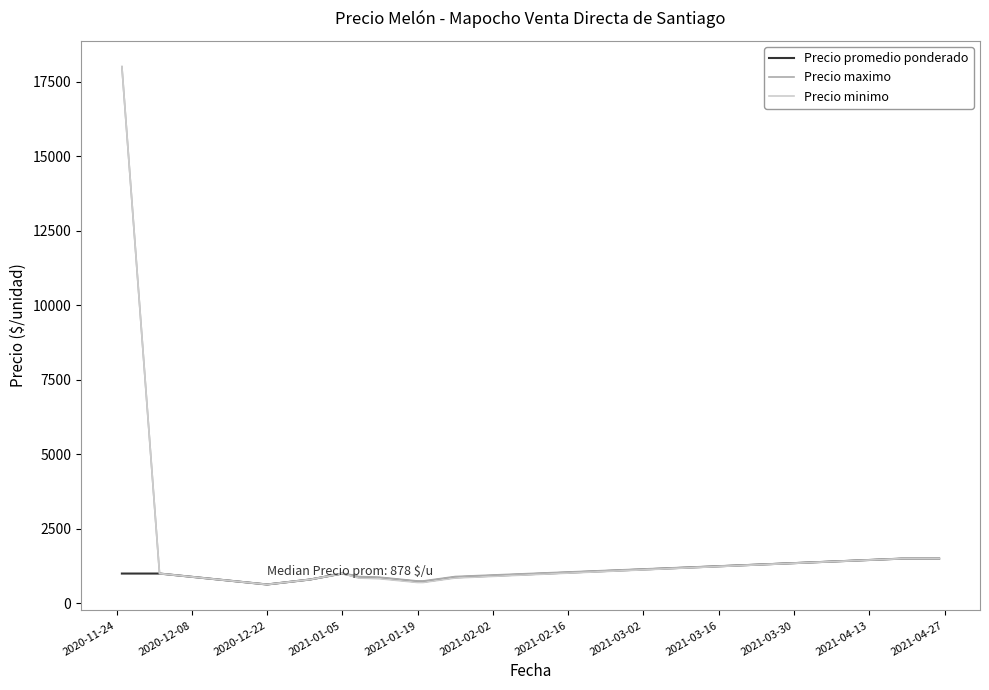

Does the chart have visible grid lines?

No